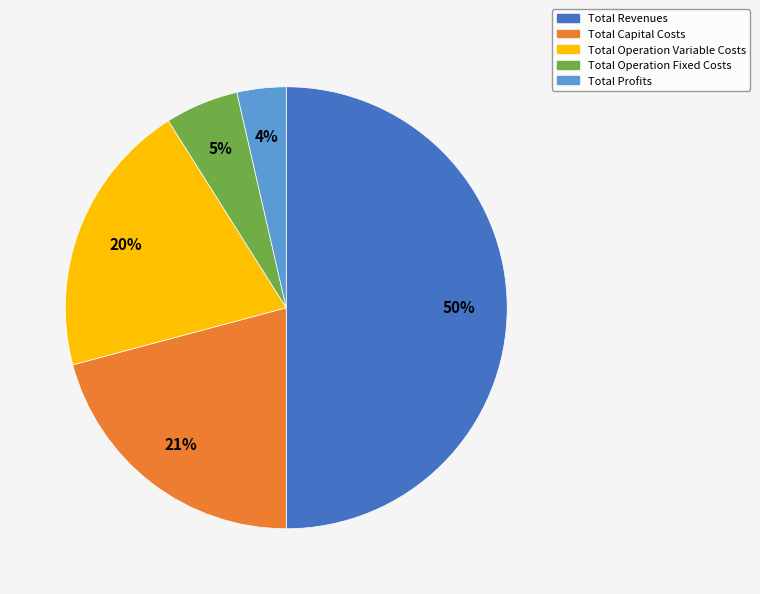

Rank the categories by value from lowest to highest.

Total Profits, Total Operation Fixed Costs, Total Operation Variable Costs, Total Capital Costs, Total Revenues